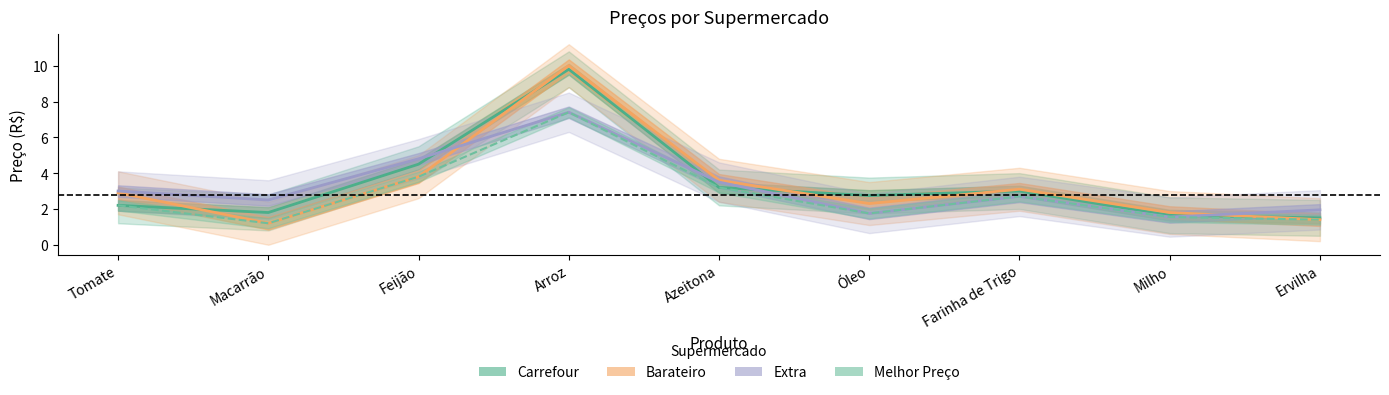

True or false: Melhor Preço and Extra intersect in this chart.

False